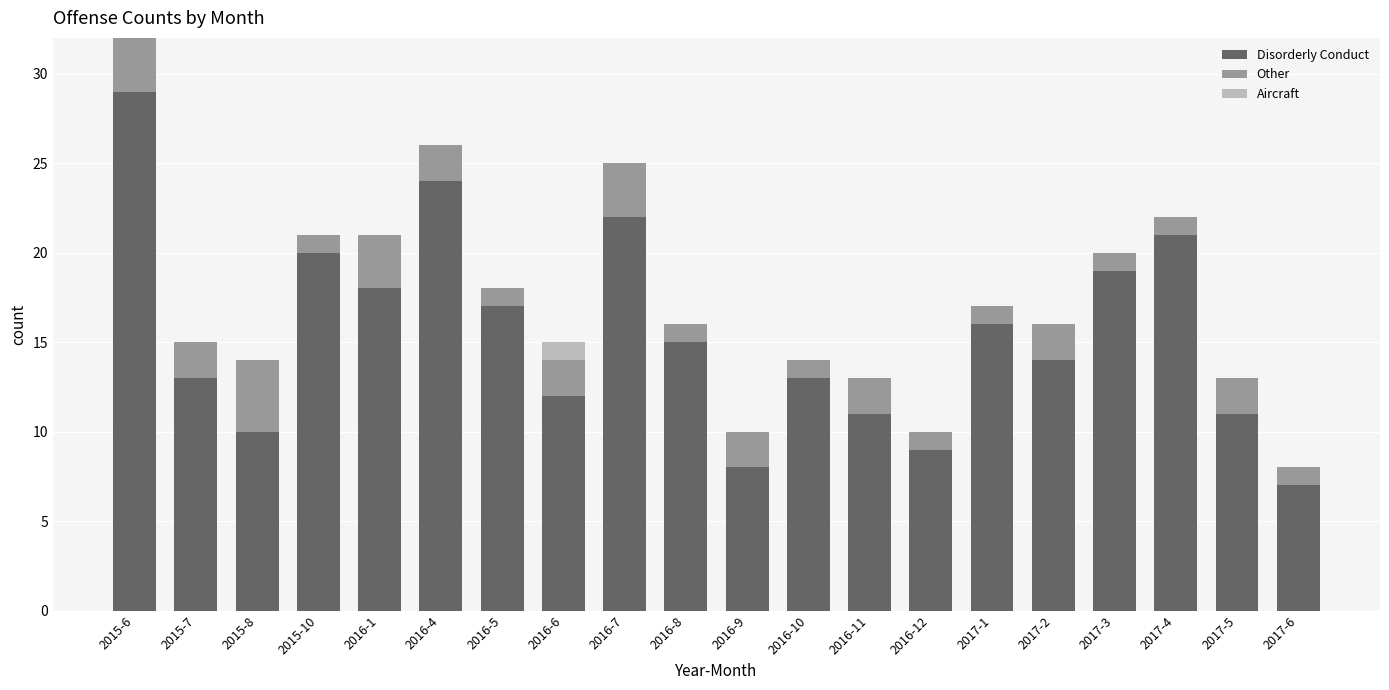

What is the maximum value for Disorderly Conduct?

29